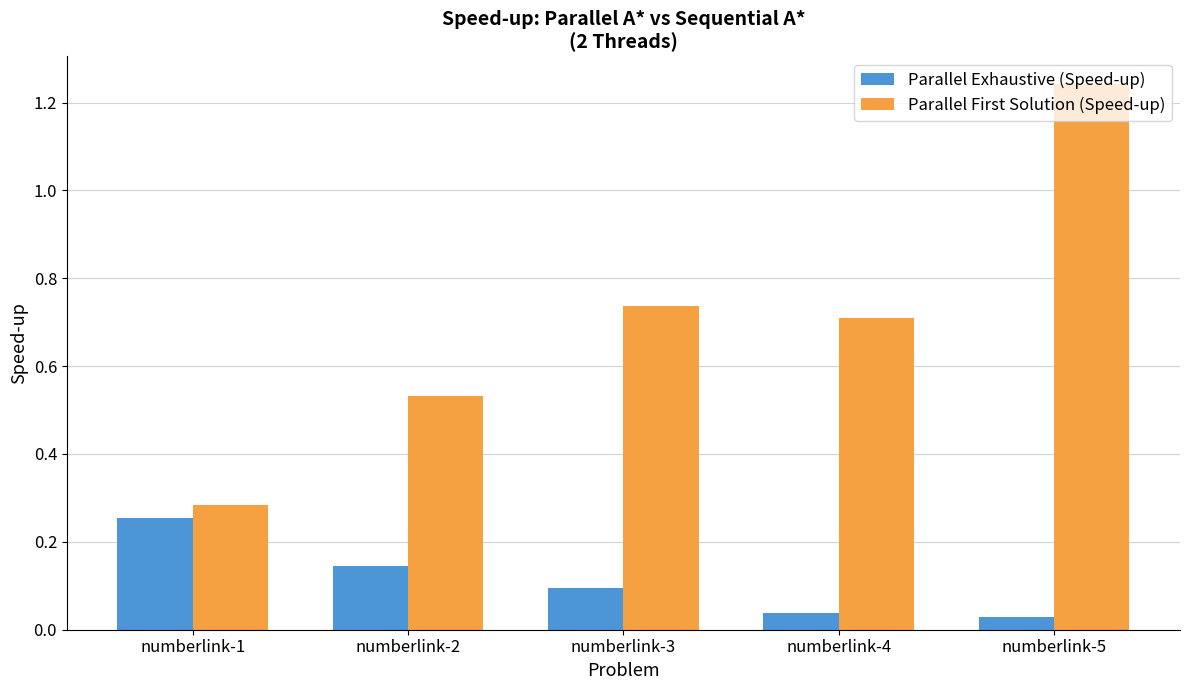

List the series in order of their overall mean, highest first.

Parallel First Solution (Speed-up), Parallel Exhaustive (Speed-up)